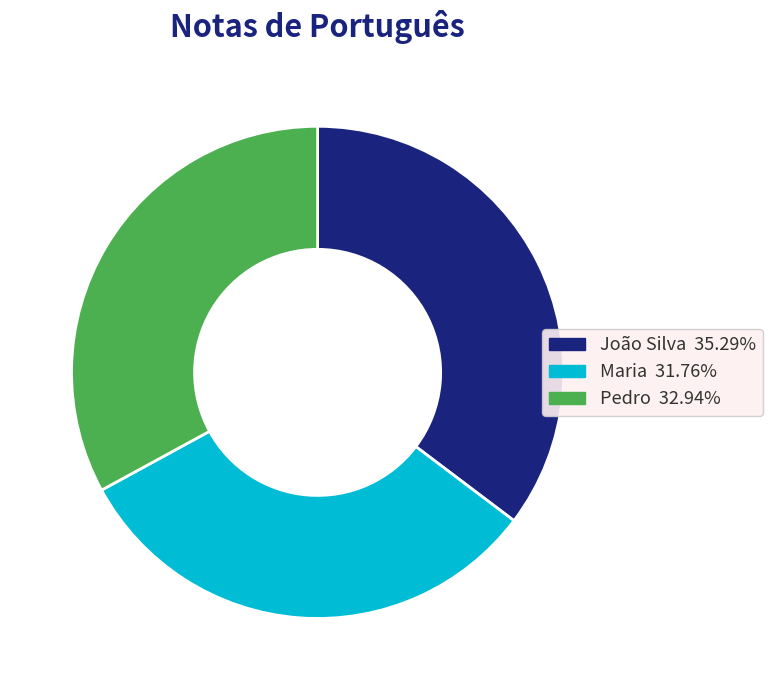

Rank the categories by value from lowest to highest.

Maria, Pedro, João Silva